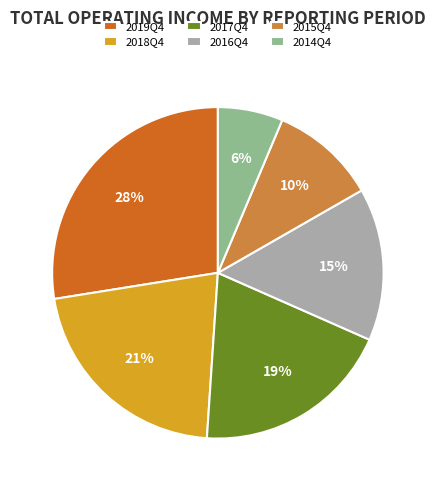

The 2016Q4 slice represents 15% of the pie. True or false?

True